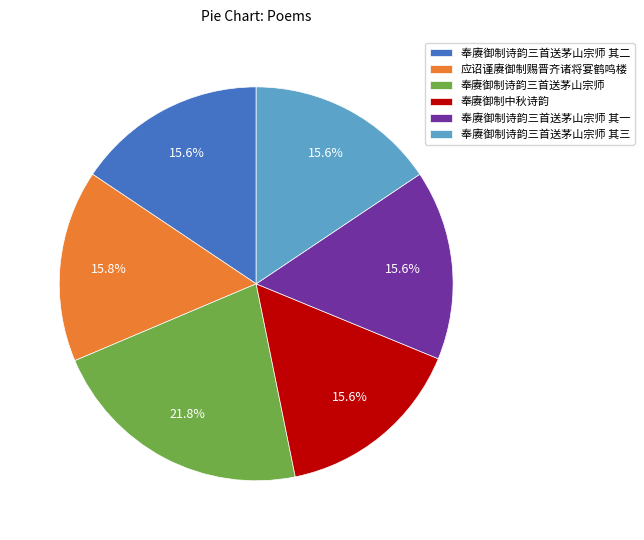

To the nearest percent, what is the combined percentage of 奉赓御制诗韵三首送茅山宗师 其二 and 奉赓御制中秋诗韵?

31%